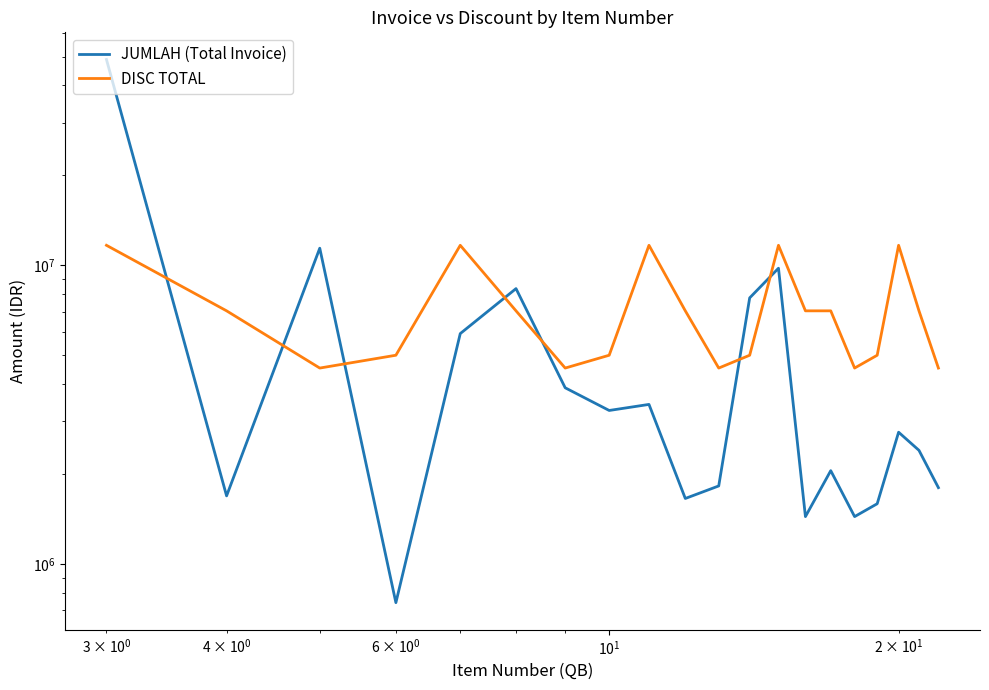

What is the greatest value displayed?

48870000